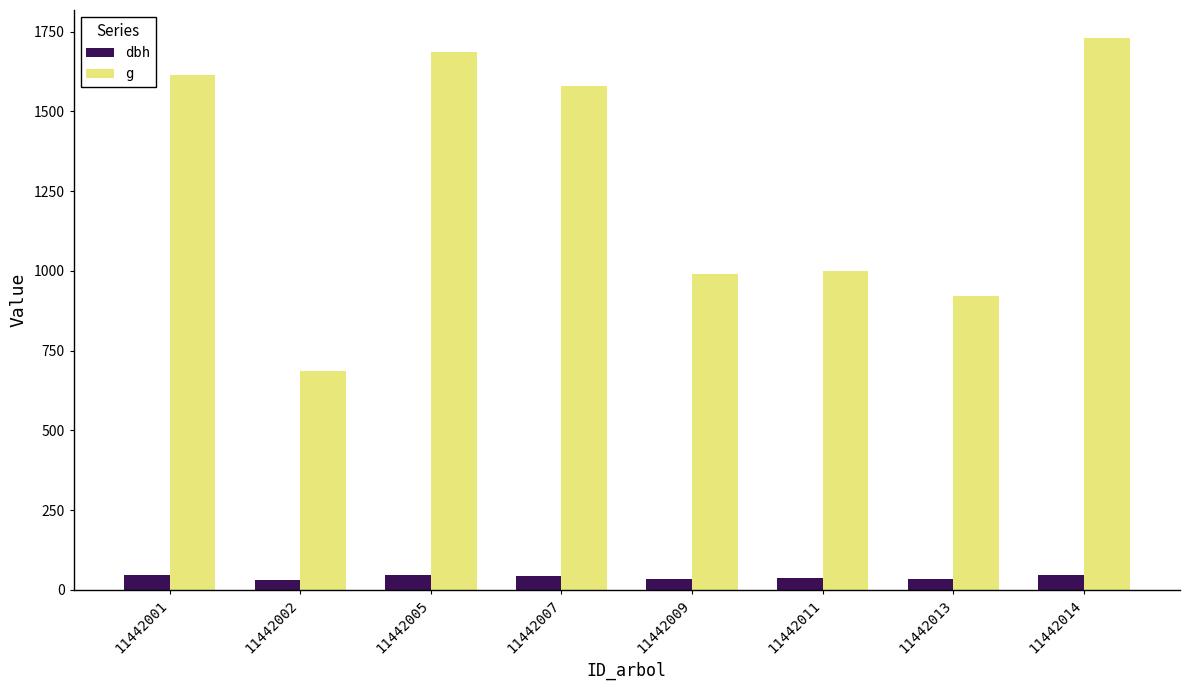

What is the sum of all g values?

10211.6